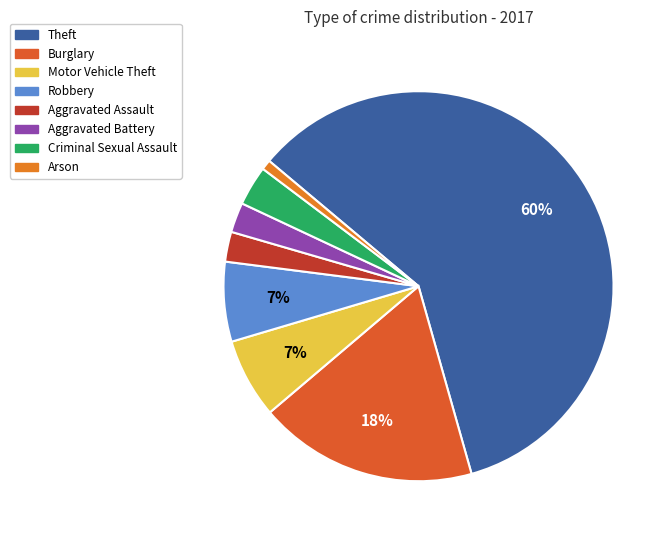

Combined, what portion of the pie is Theft and Burglary?

77.7%